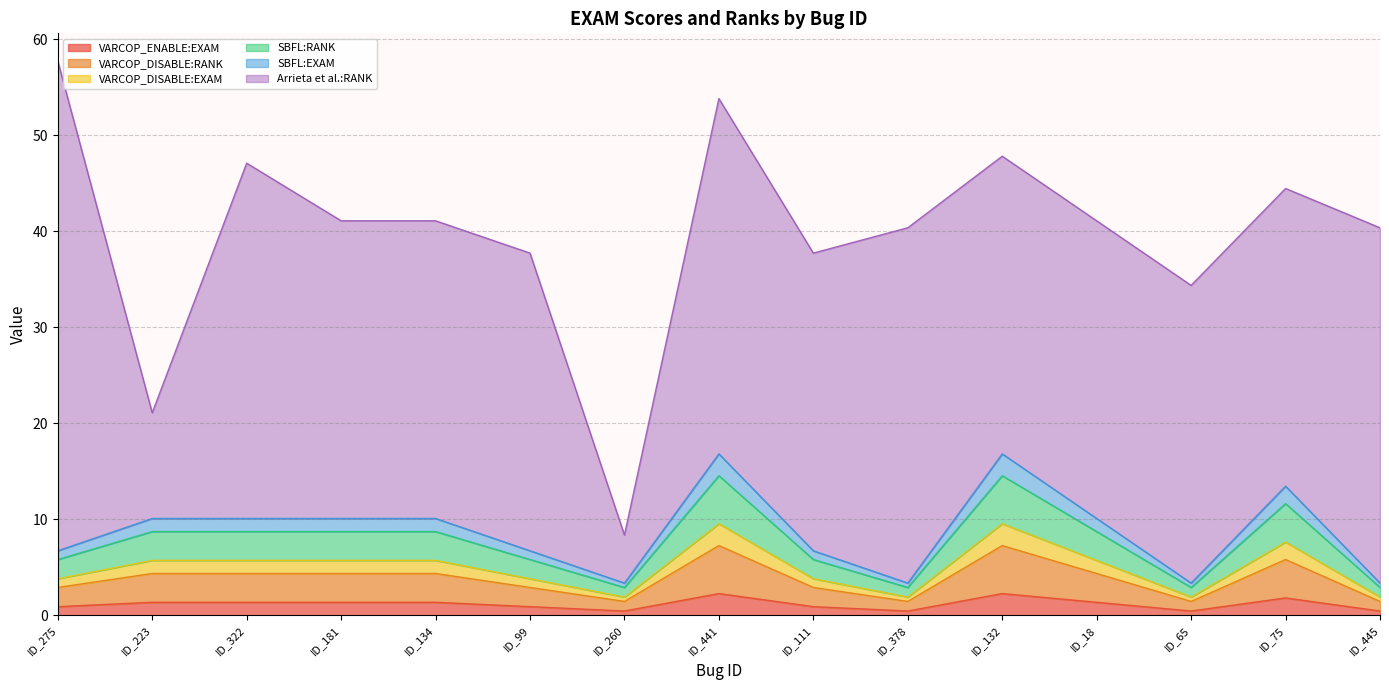

True or false: VARCOP_DISABLE:RANK has more than 0 interior local peaks.

True